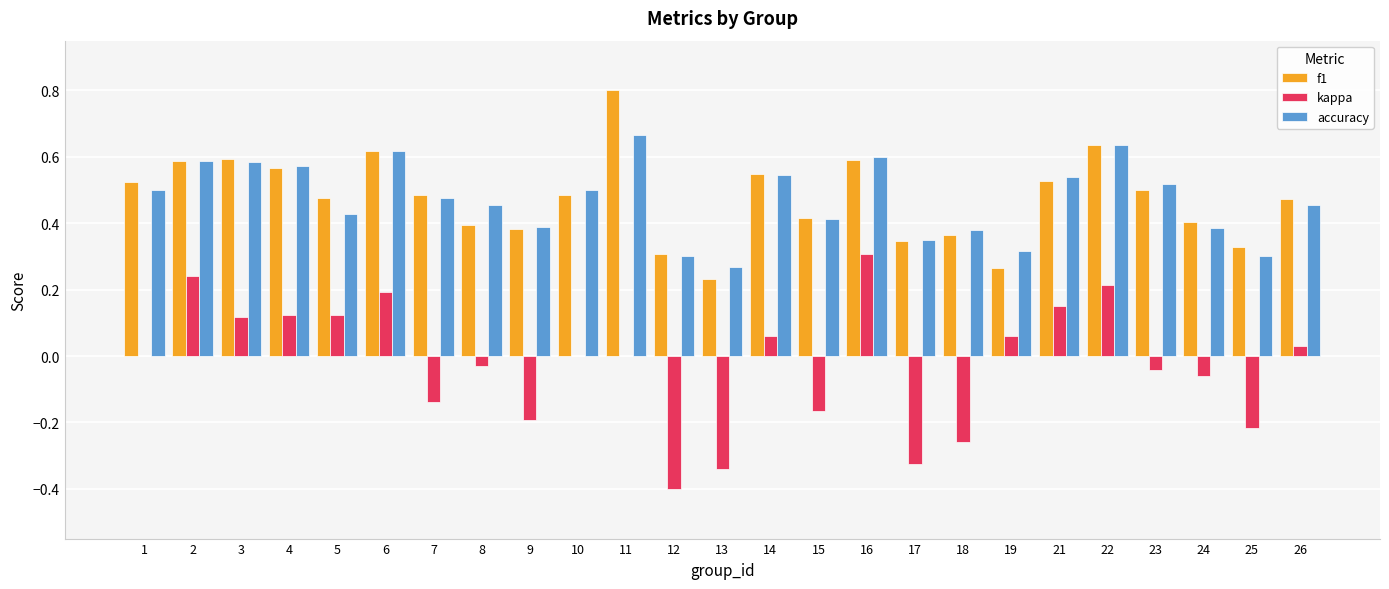

What is the maximum value shown in the chart?

0.8